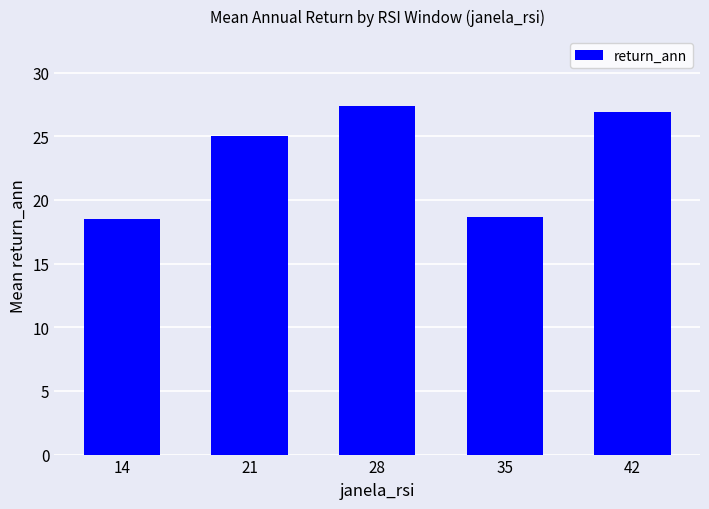

What is the value of the 1st bar from the left?

18.5